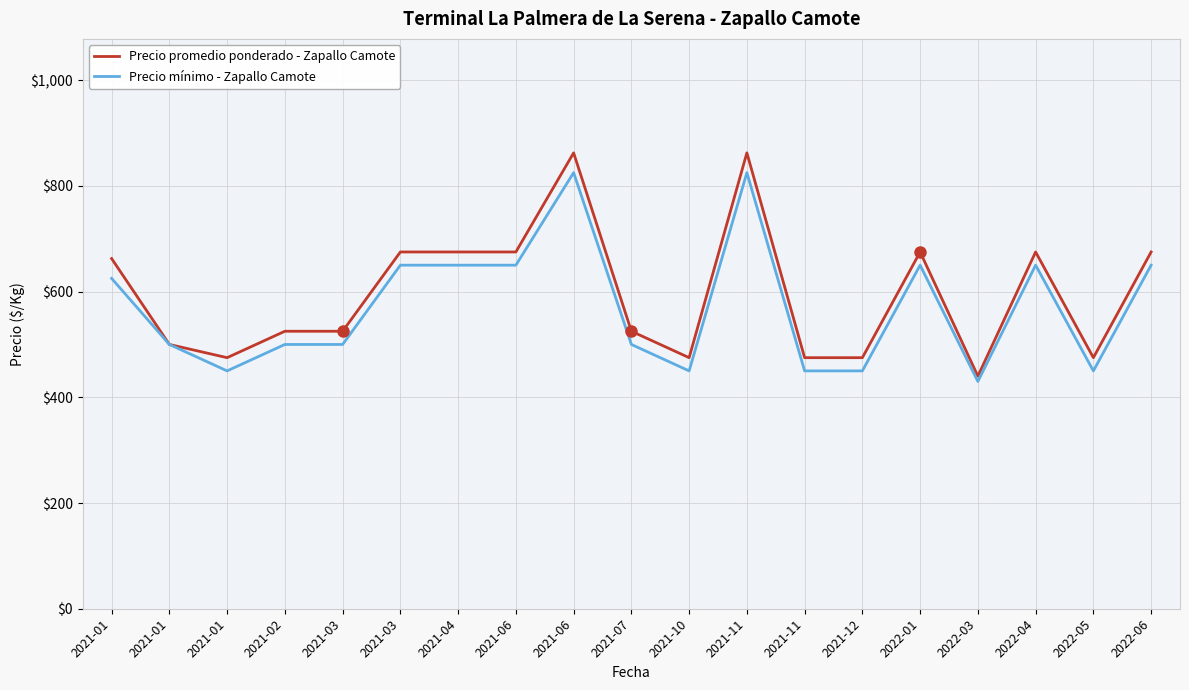

True or false: Precio promedio ponderado - Zapallo Camote and Precio mínimo - Zapallo Camote cross at least once.

False